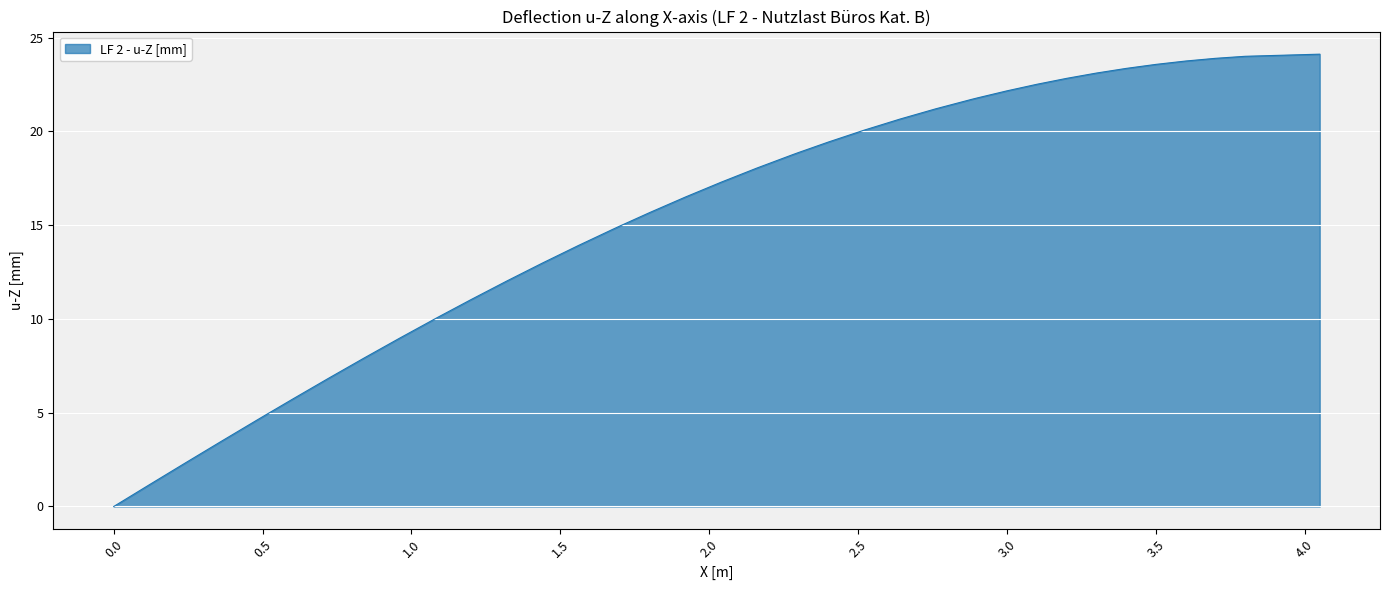

What is the maximum value shown in the chart?

24.1